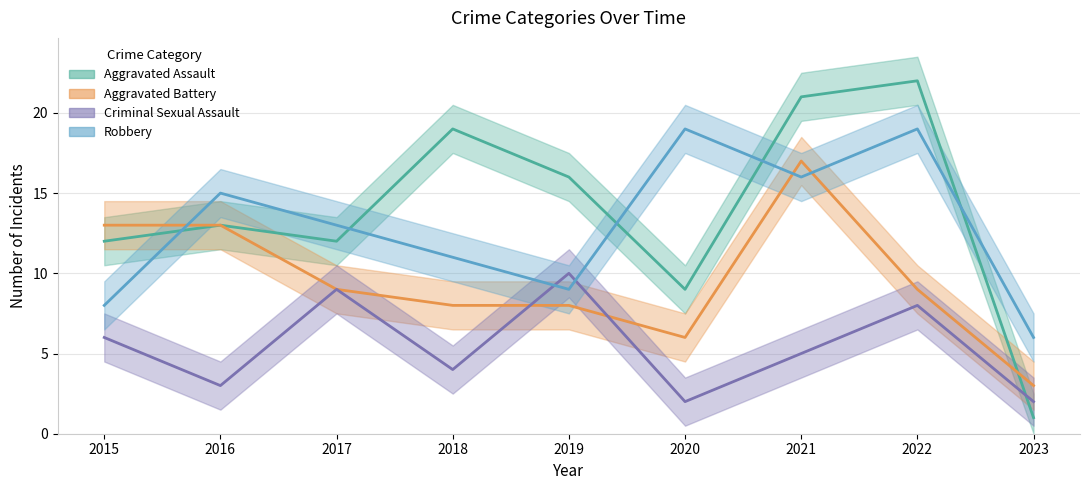

Reading left to right, extract all data points from this chart.

Aggravated Assault: 12	13	12	19	16	9	21	22	1
Aggravated Battery: 13	13	9	8	8	6	17	9	3
Criminal Sexual Assault: 6	3	9	4	10	2	5	8	2
Robbery: 8	15	13	11	9	19	16	19	6